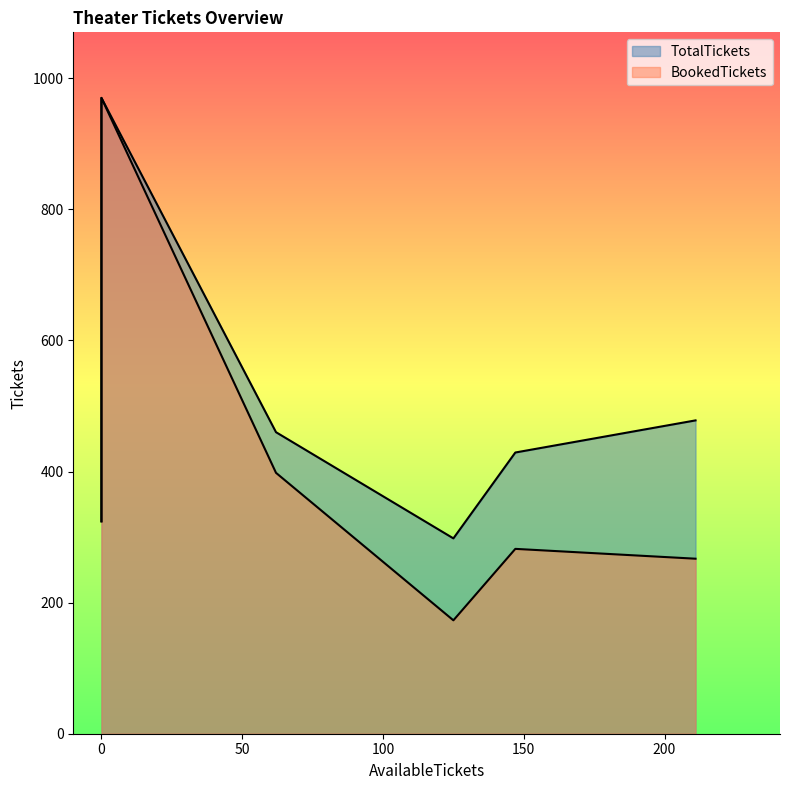

Which series has the largest total across all categories?

TotalTickets